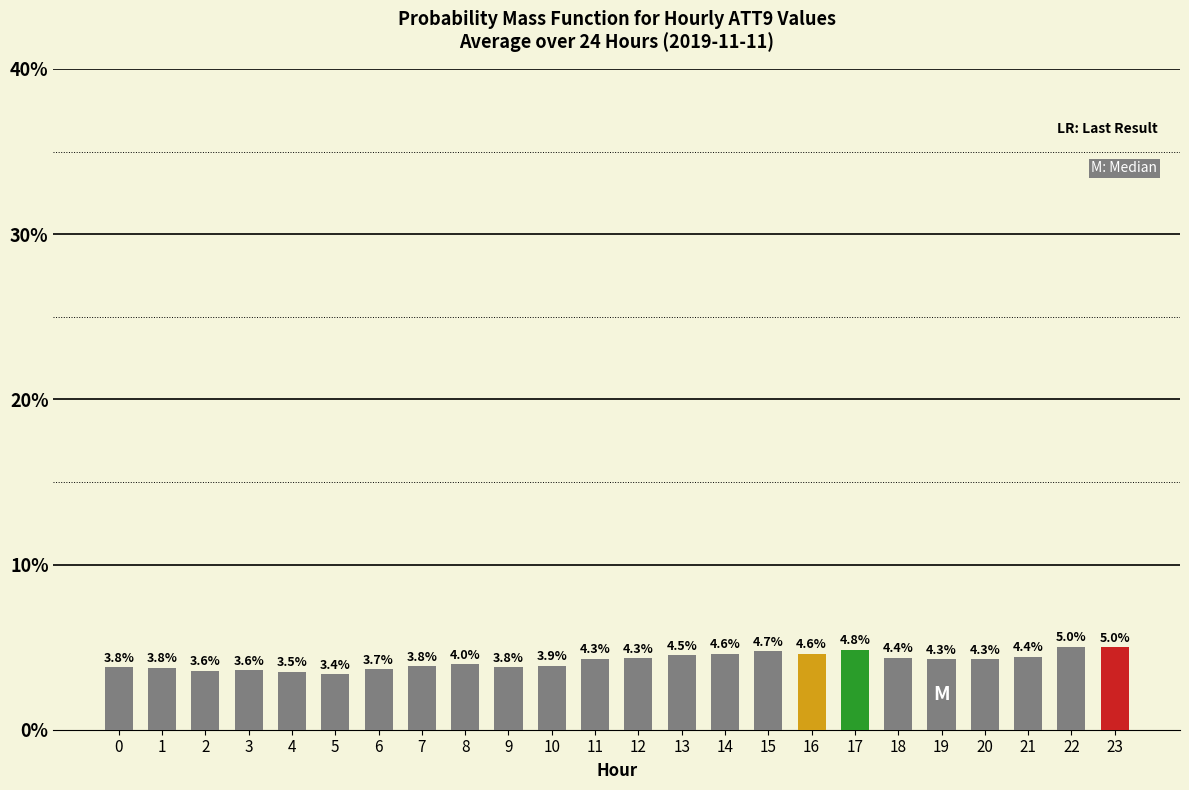

What is the average value?

4.2